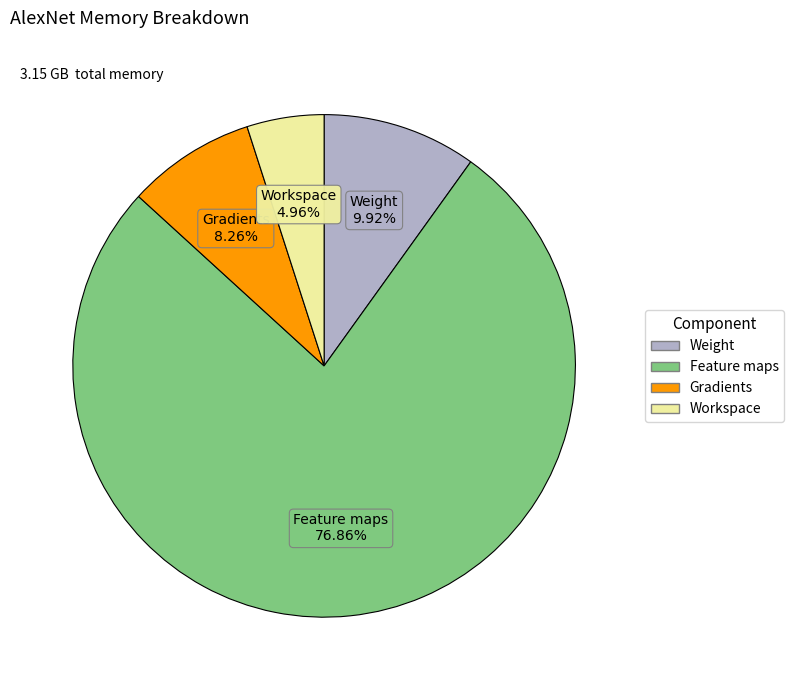

To the nearest percent, what is the difference between the largest and smallest slice percentages?

72%